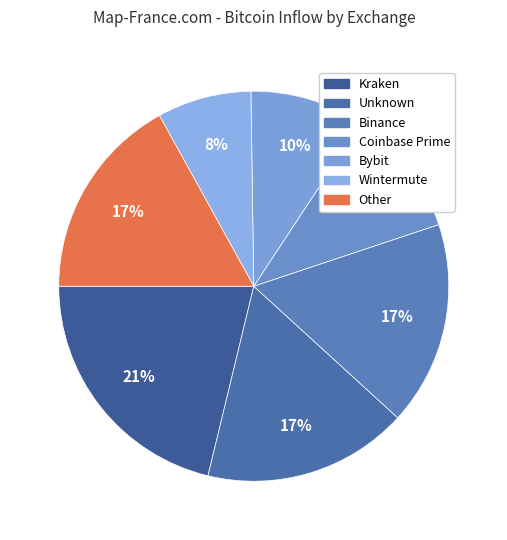

How many slices are in this pie chart?

7